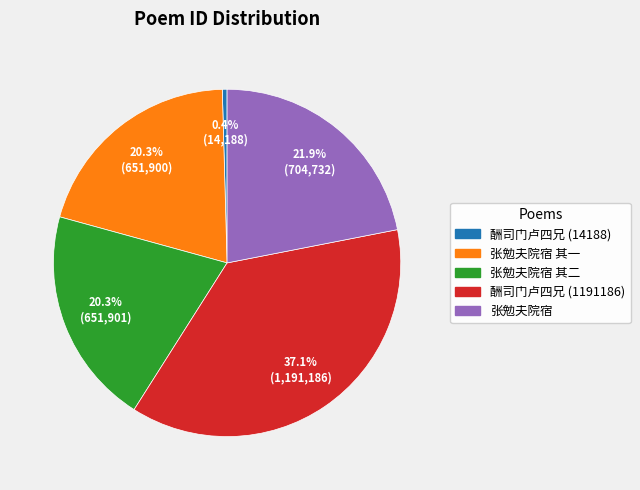

To the nearest percent, what is the difference between the largest and smallest slice percentages?

37%